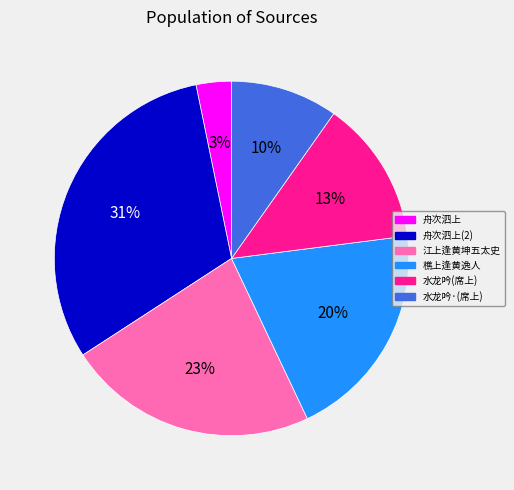

To the nearest percent, what is the average slice percentage?

17%